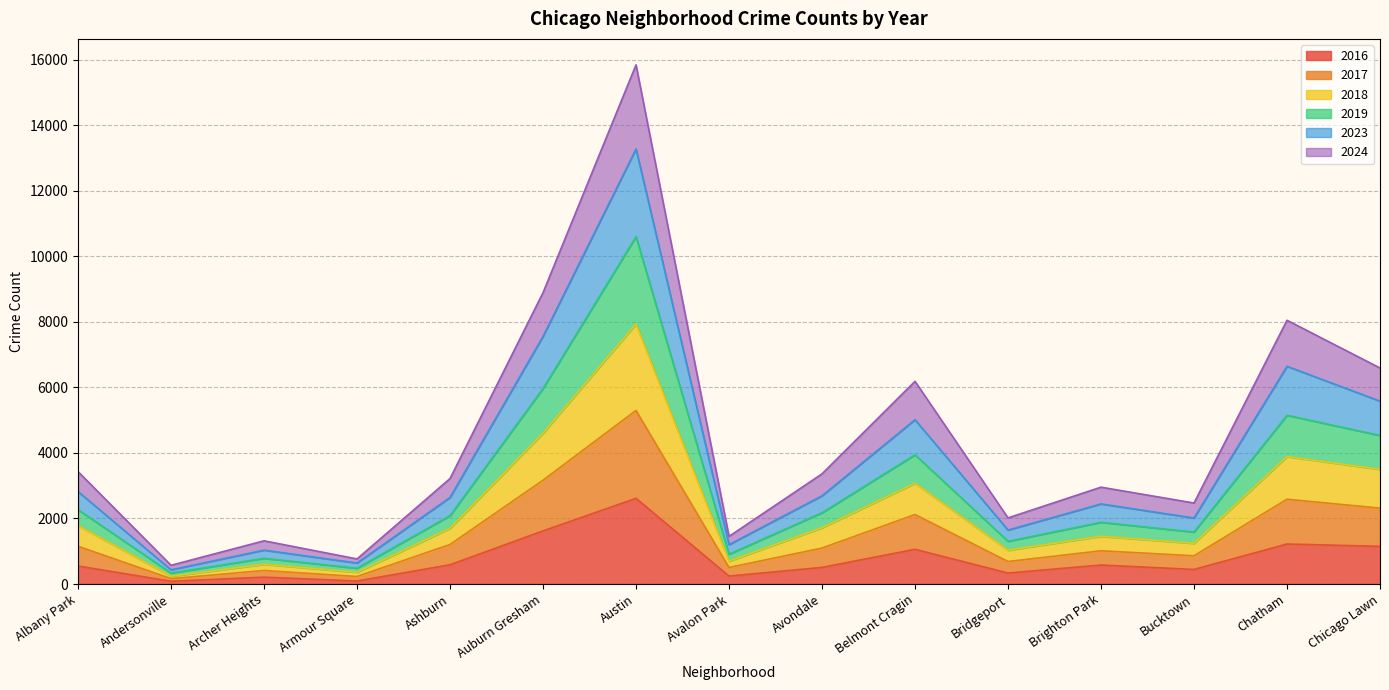

The value of 2019 at Belmont Cragin is 960. True or false?

False